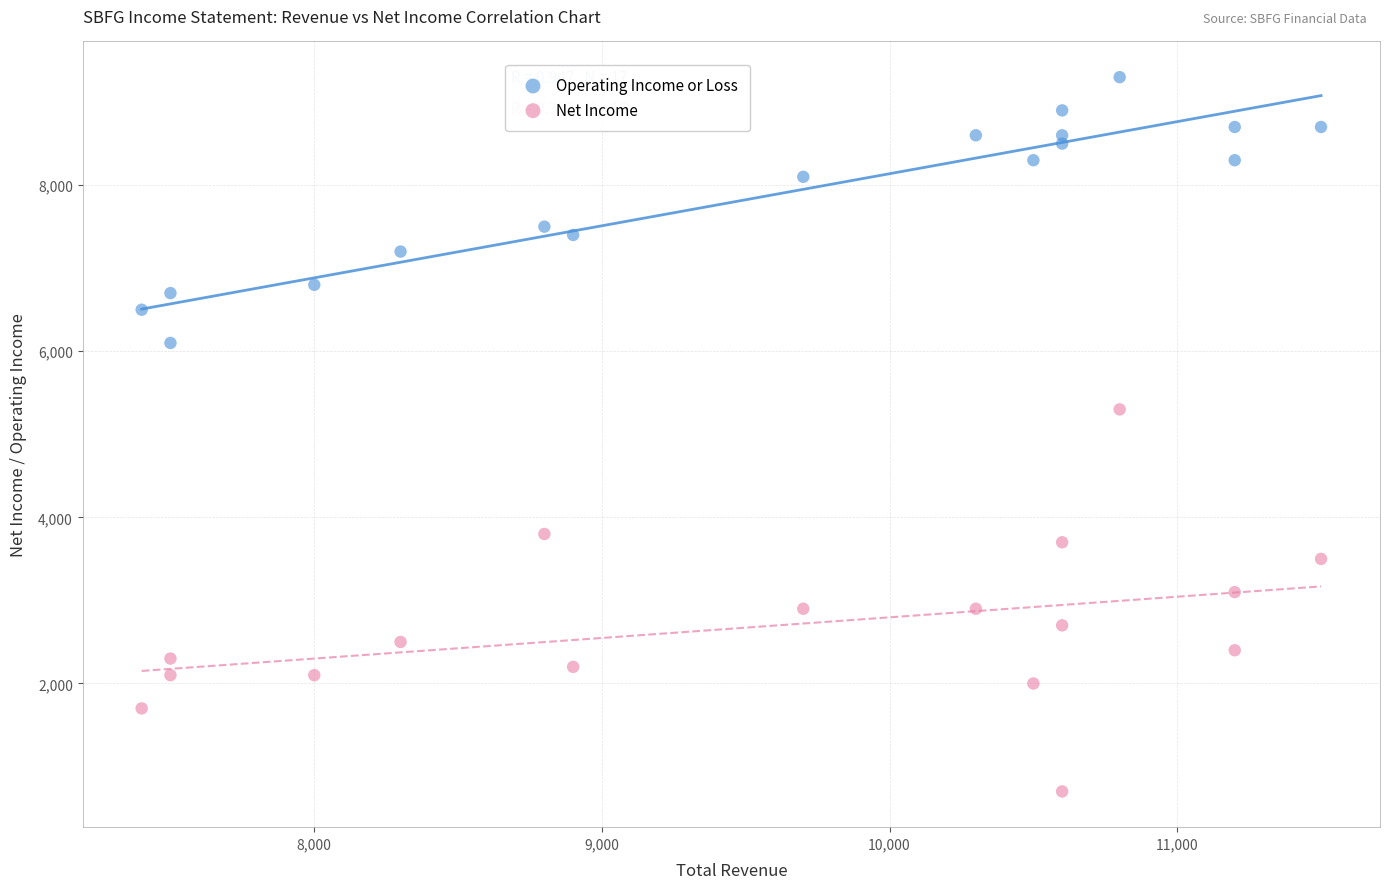

Across all data points, what is the range of Y values (max minus min)?

8600